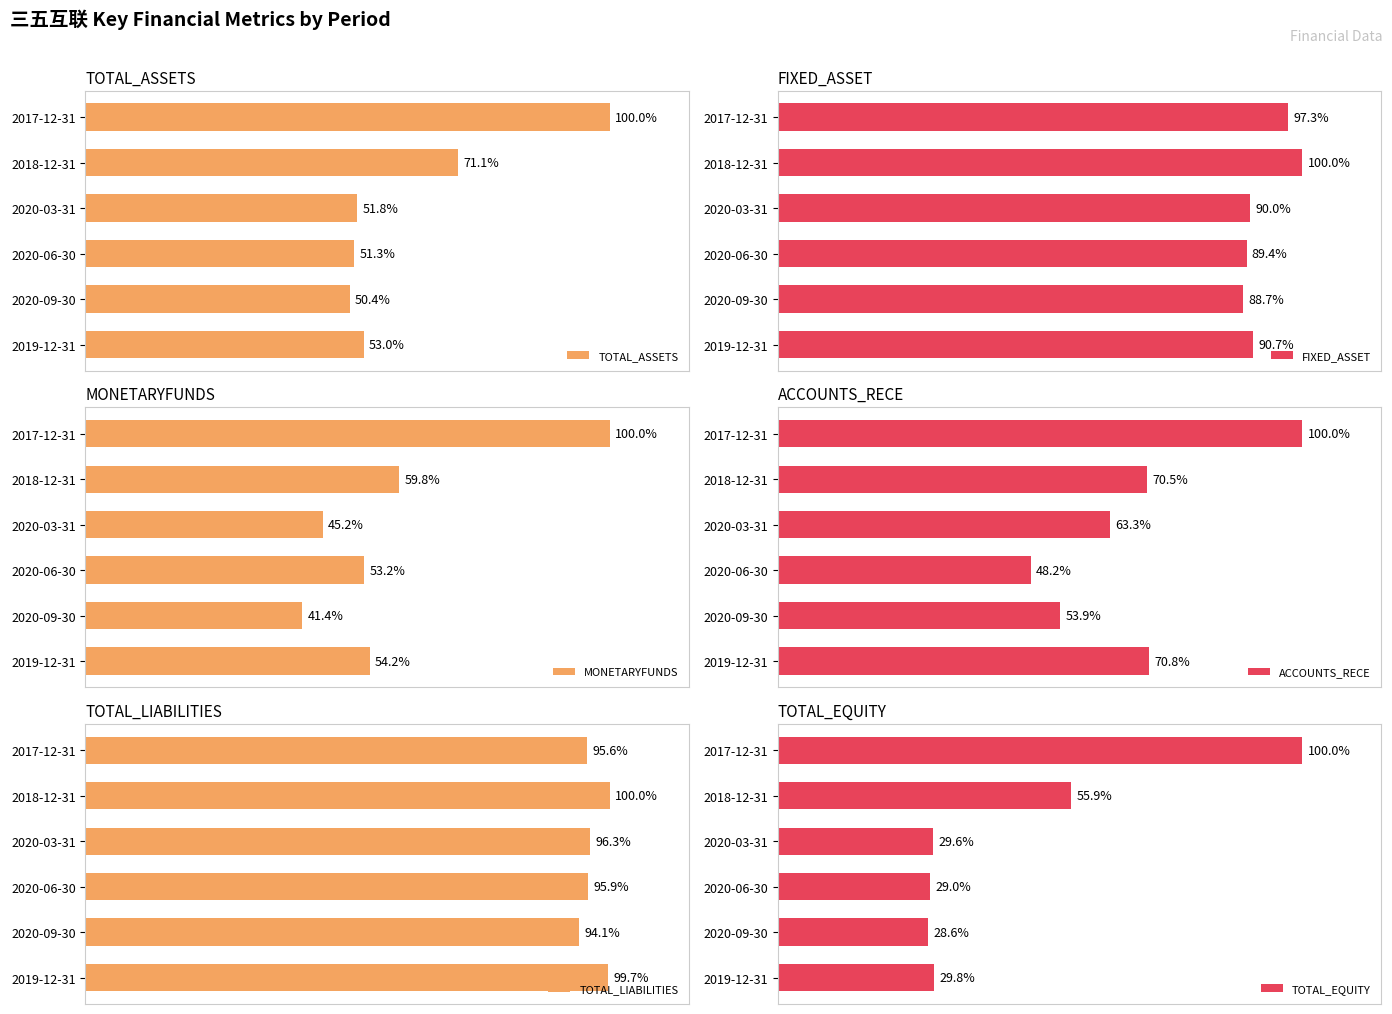

How many values in the TOTAL_EQUITY series are below 312852364?

3